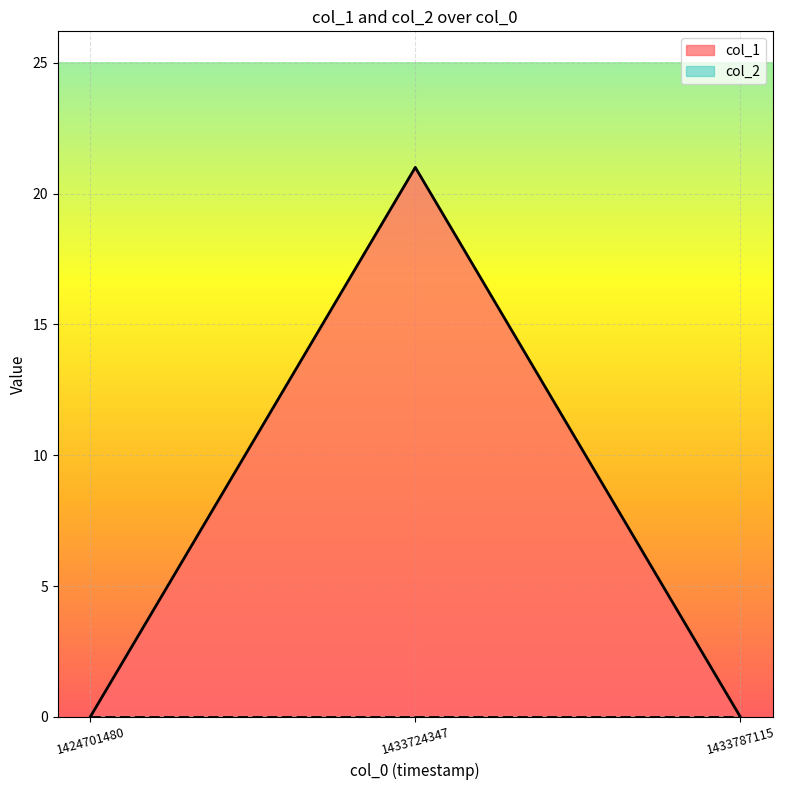

At which category does the chart reach its minimum across all series?

1424701480